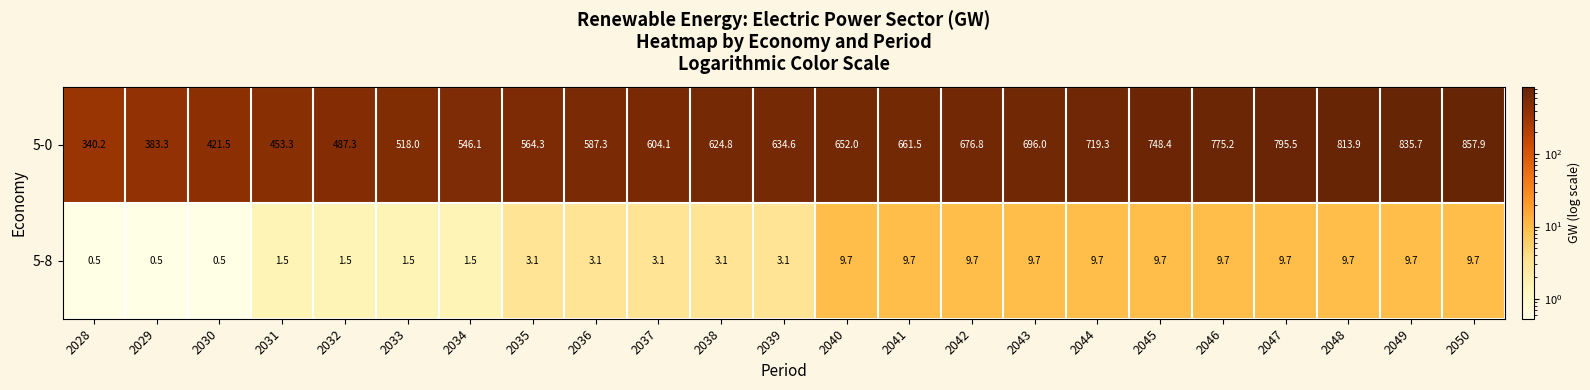

How many values in the 5-8 series are below 3?

7